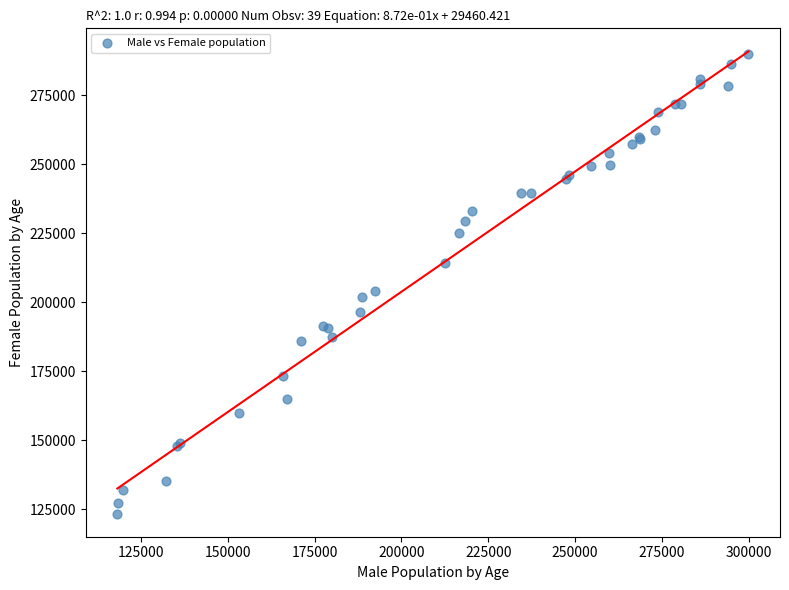

What Y value in the scatter plot is closest to 206730?

204087